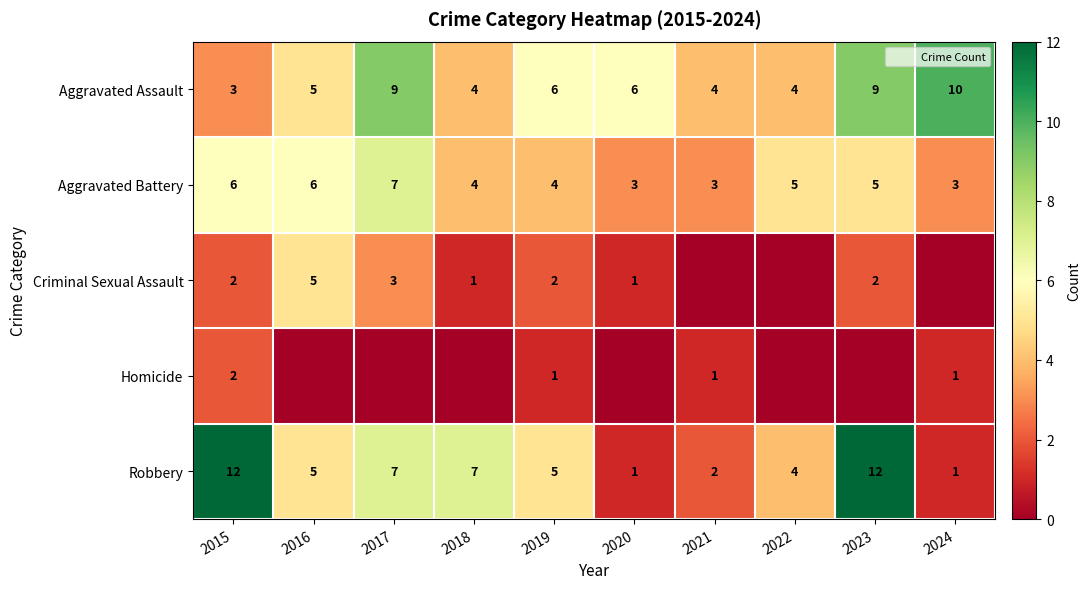

True or false: Criminal Sexual Assault has a value of 0 at 2022.

True